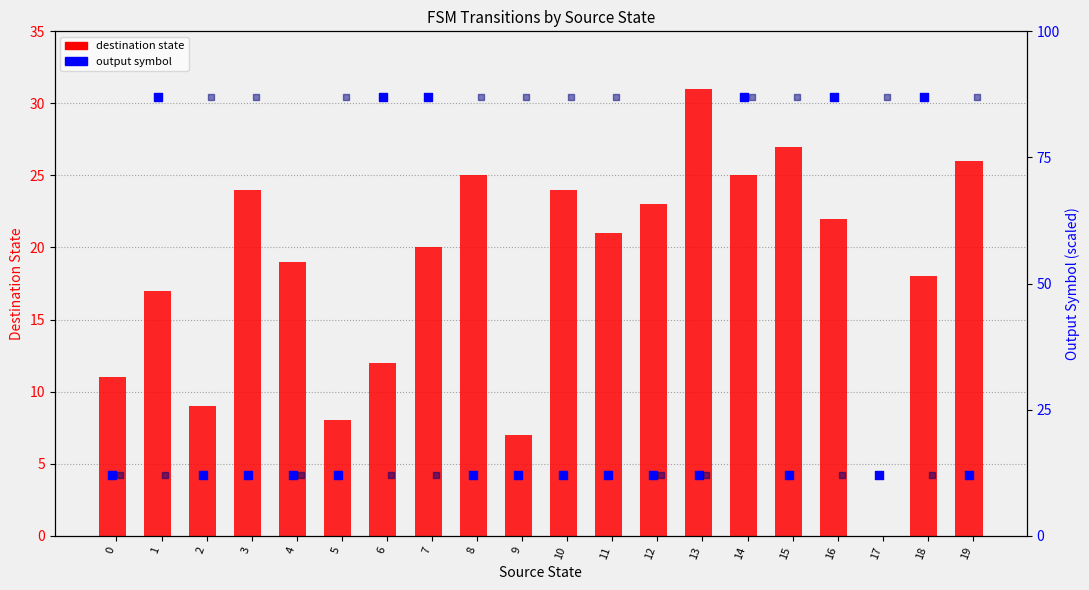

What is the total value across all series at 8?

124